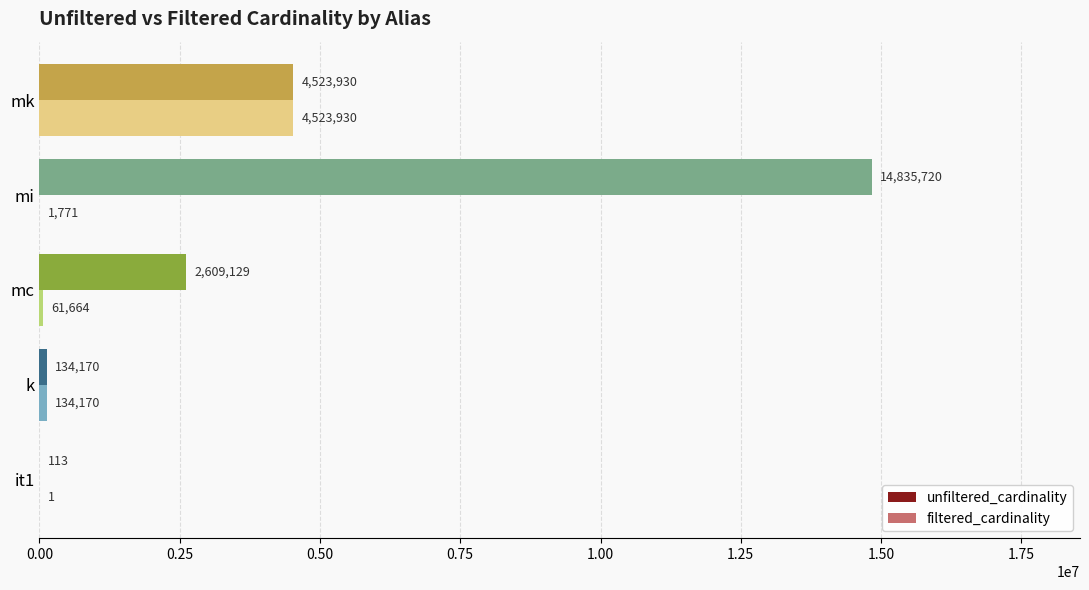

Where is unfiltered_cardinality nearest to the value 7417916?

mk